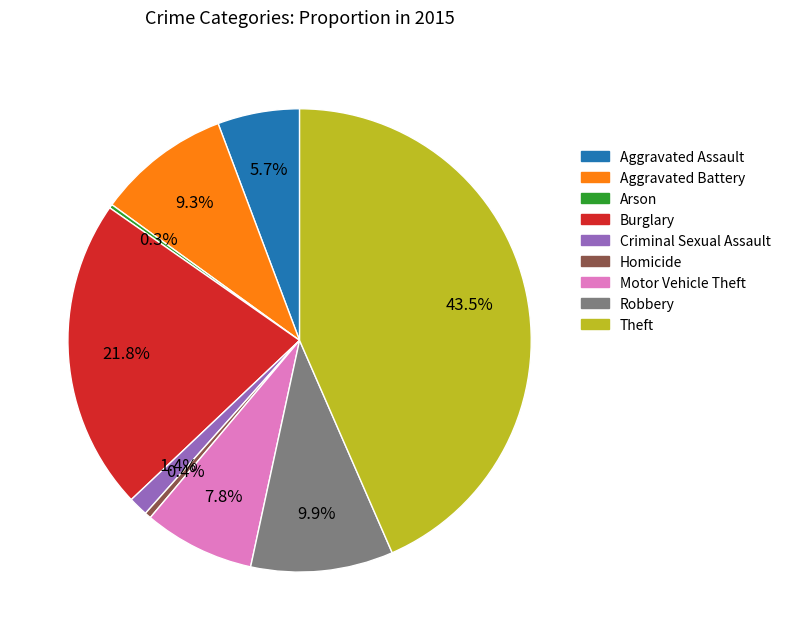

Combined, do Theft and Motor Vehicle Theft account for over 50%?

Yes